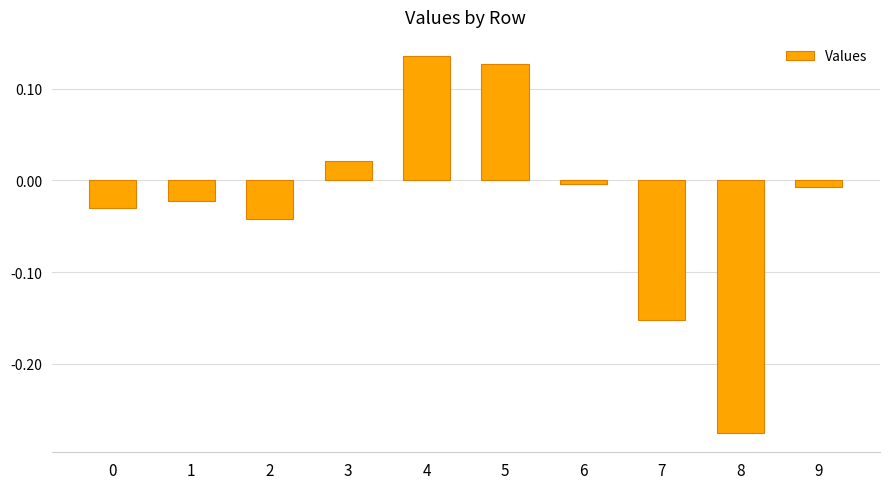

What is the difference between the maximum and minimum values?

0.4